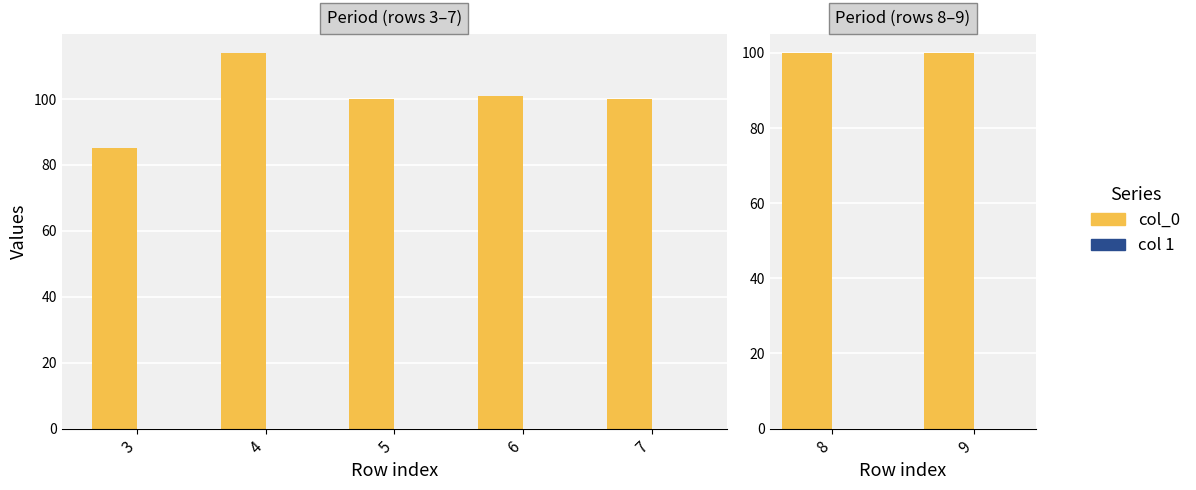

What is the spread (max minus min) of values at 9?

100